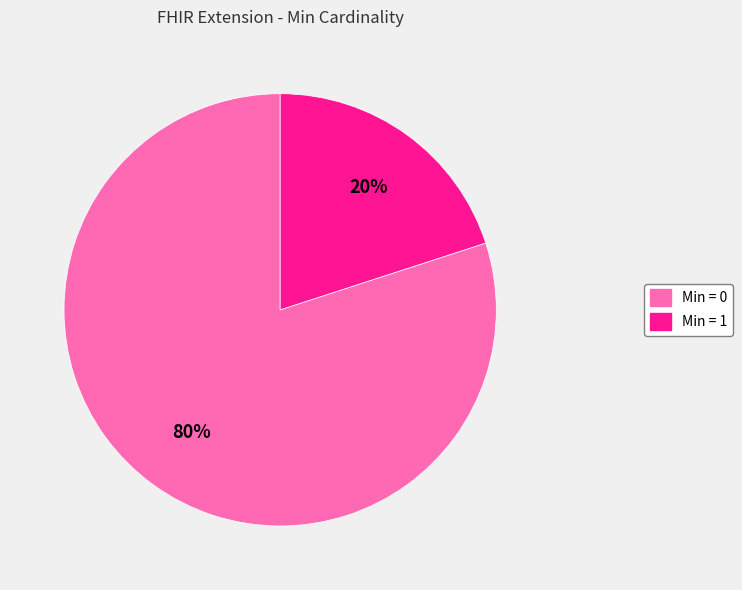

Is there a majority slice in this chart?

Yes